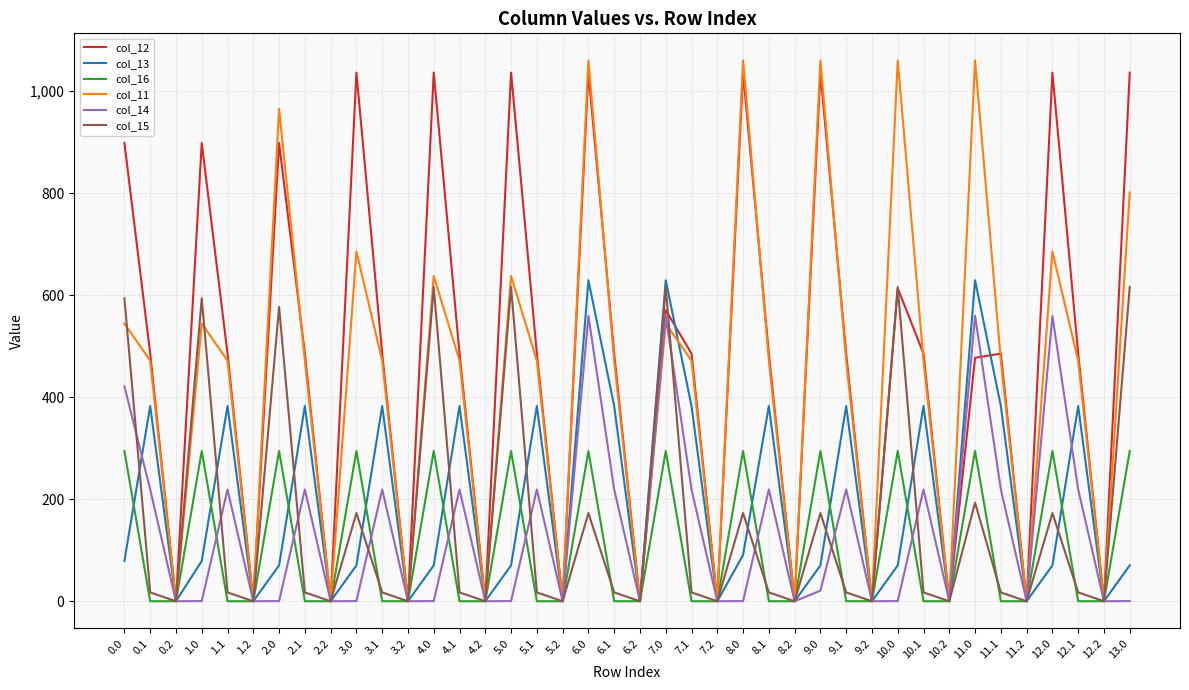

Is the value of col_15 at 12.1 greater than the value of col_16 at 7.0?

No